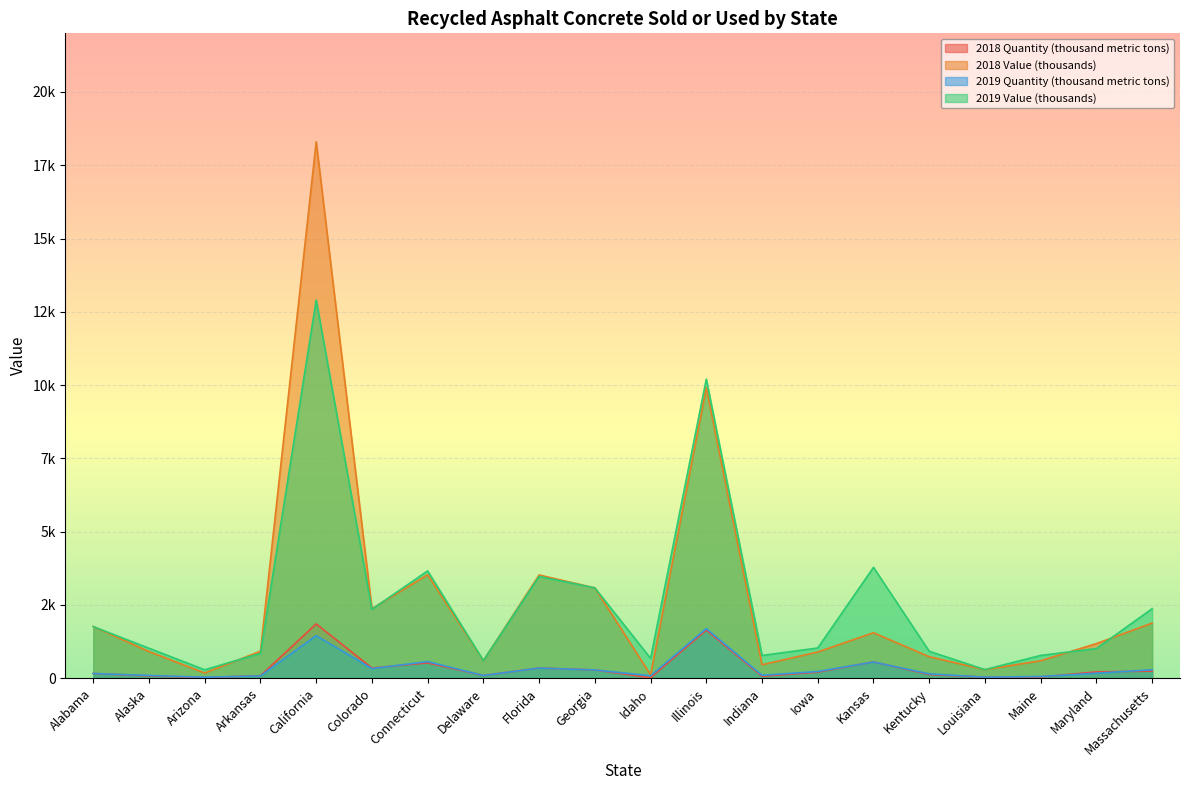

The value of 2019 Quantity (thousand metric tons) at Maine is 81. True or false?

False